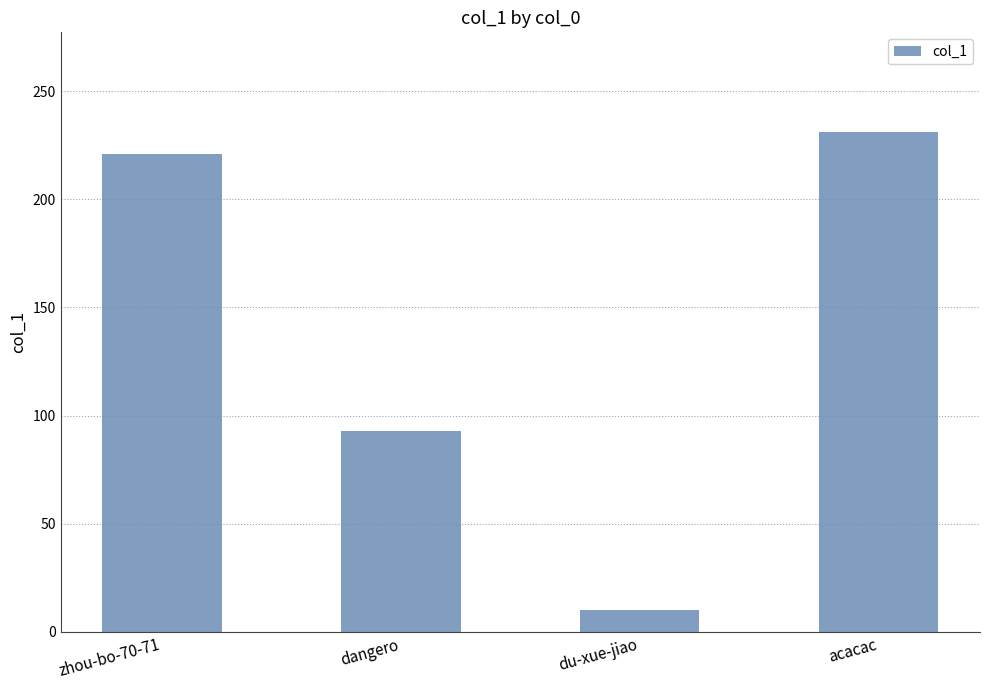

Reading left to right, what are all the values shown in this chart?

zhou-bo-70-71=221	dangero=93	du-xue-jiao=10	acacac=231